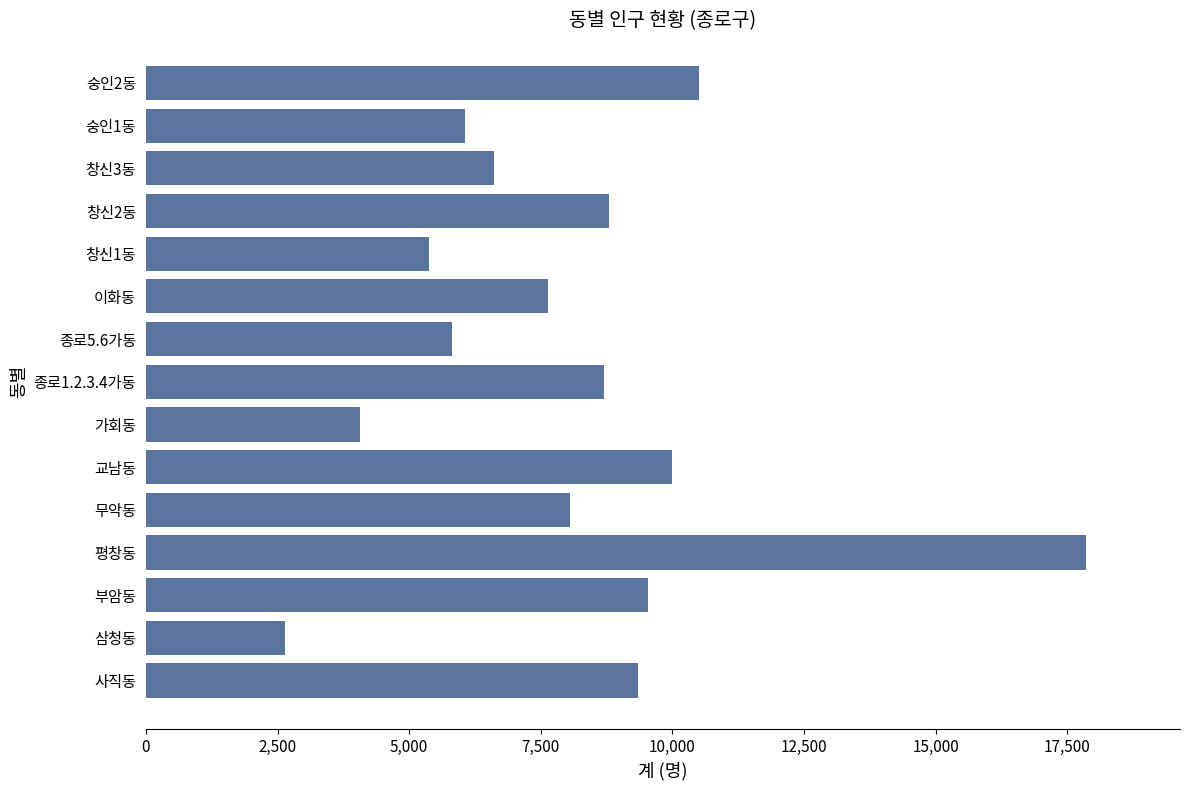

At which label is the value closest to 10250?

교남동